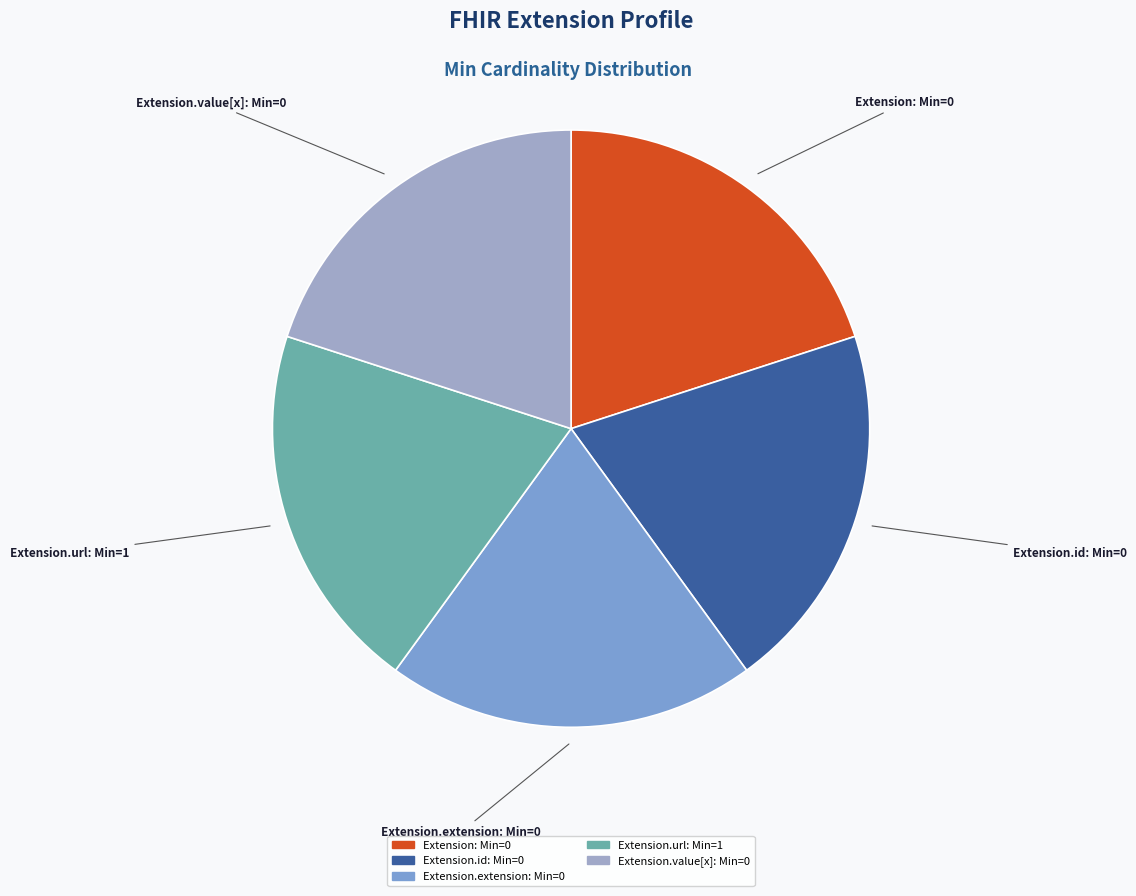

How many slices are in this pie chart?

5